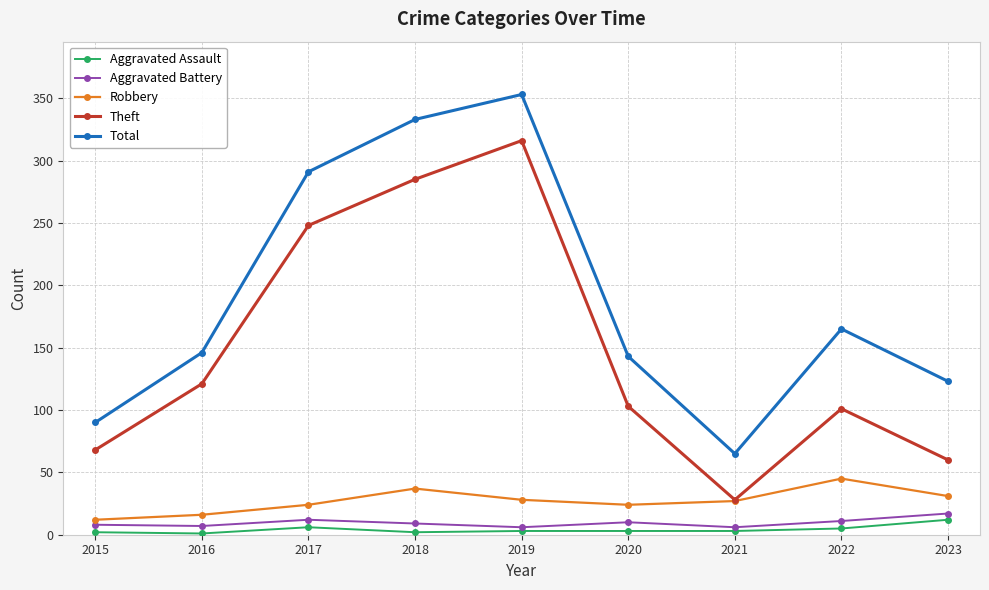

Which series has the largest total across all categories?

Total